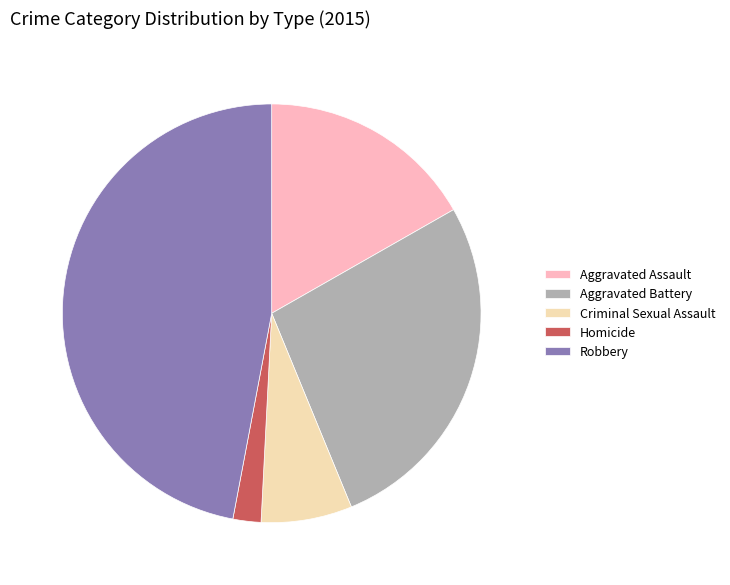

Rank the categories by value from highest to lowest.

Robbery, Aggravated Battery, Aggravated Assault, Criminal Sexual Assault, Homicide